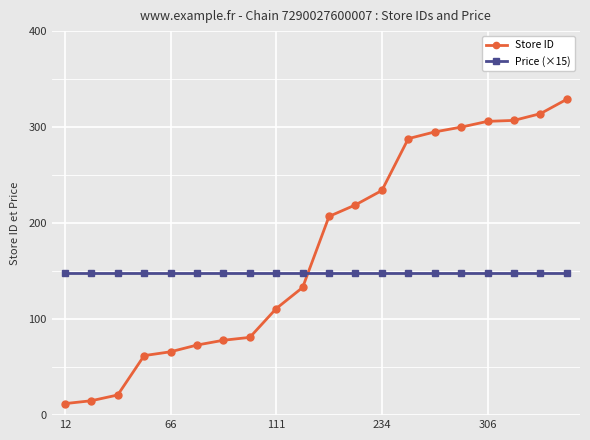

What is the value of the Store ID point at the 4th from the left?

62.0